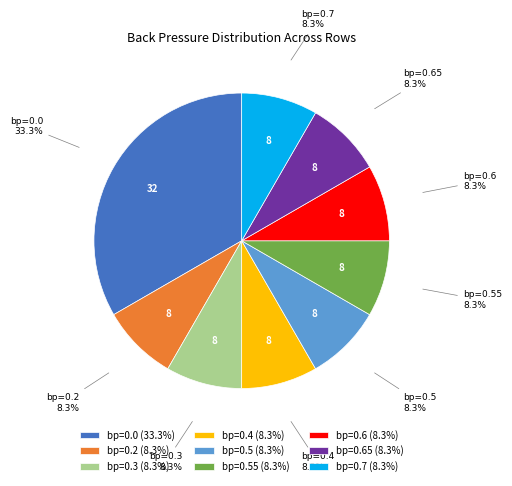

What is the ratio of the value at bp=0.3 (8.3%) to the value at bp=0.4 (8.3%)?

1.0